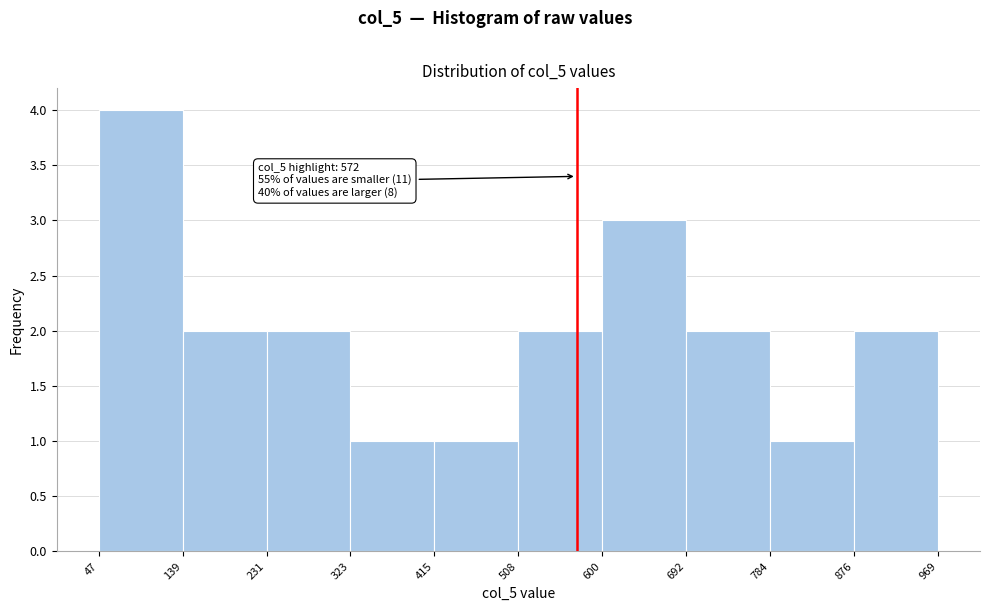

Over which range of the x-axis is the bar tallest?

47 to 139